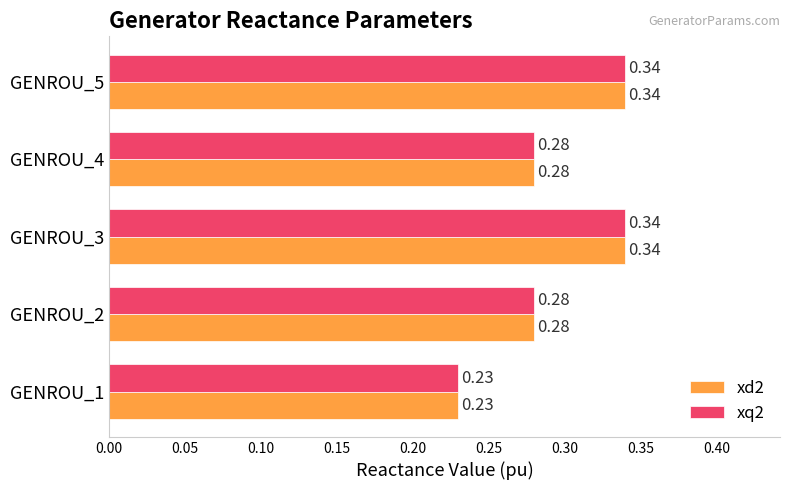

What is the total value across all series at GENROU_5?

0.7